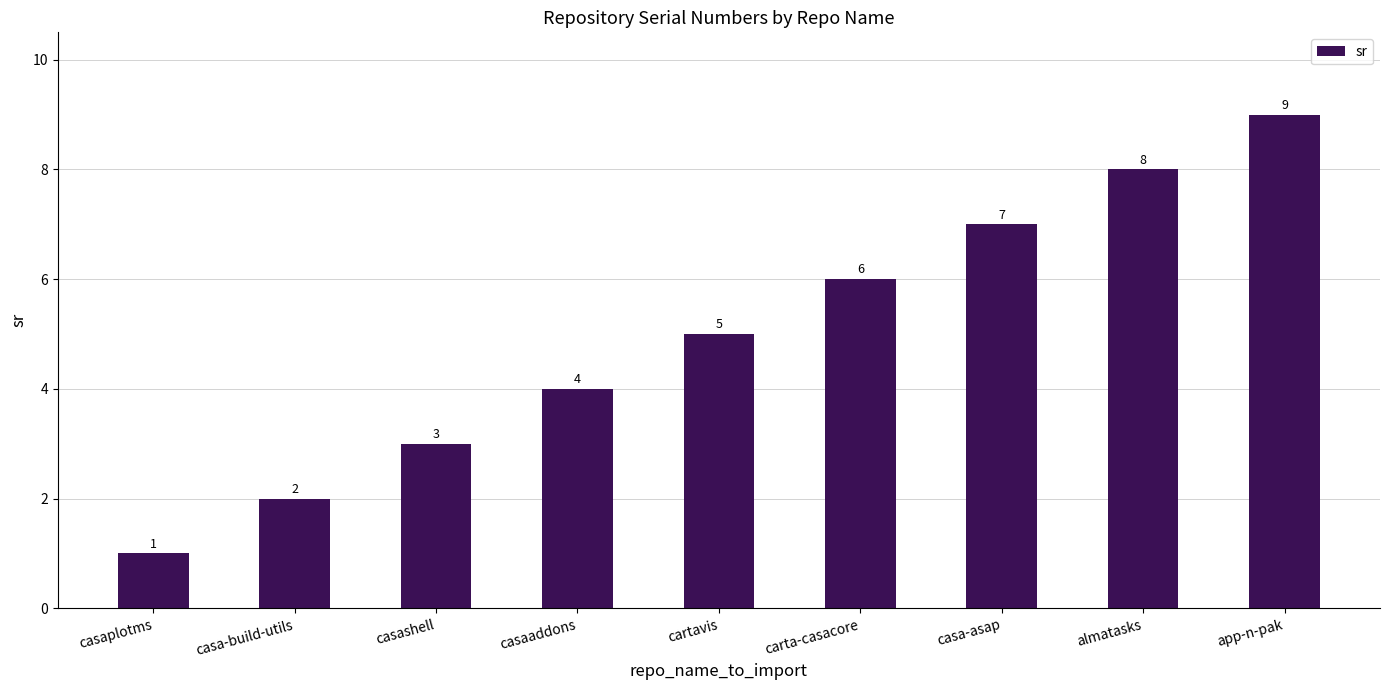

True or false: the data shows 2 at casa-build-utils.

True